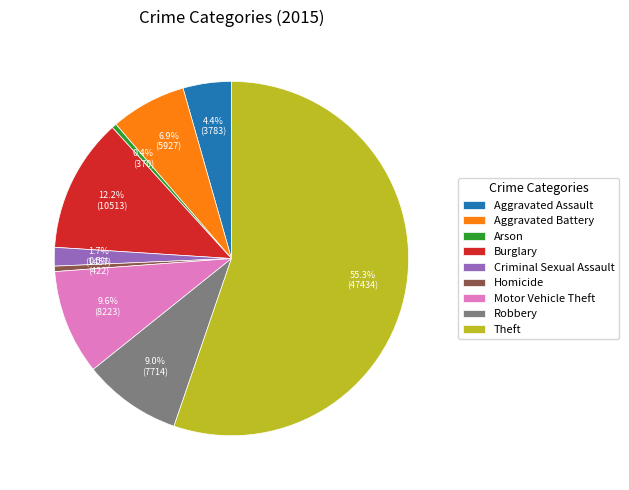

What percentage do Criminal Sexual Assault and Robbery together represent?

10.7%